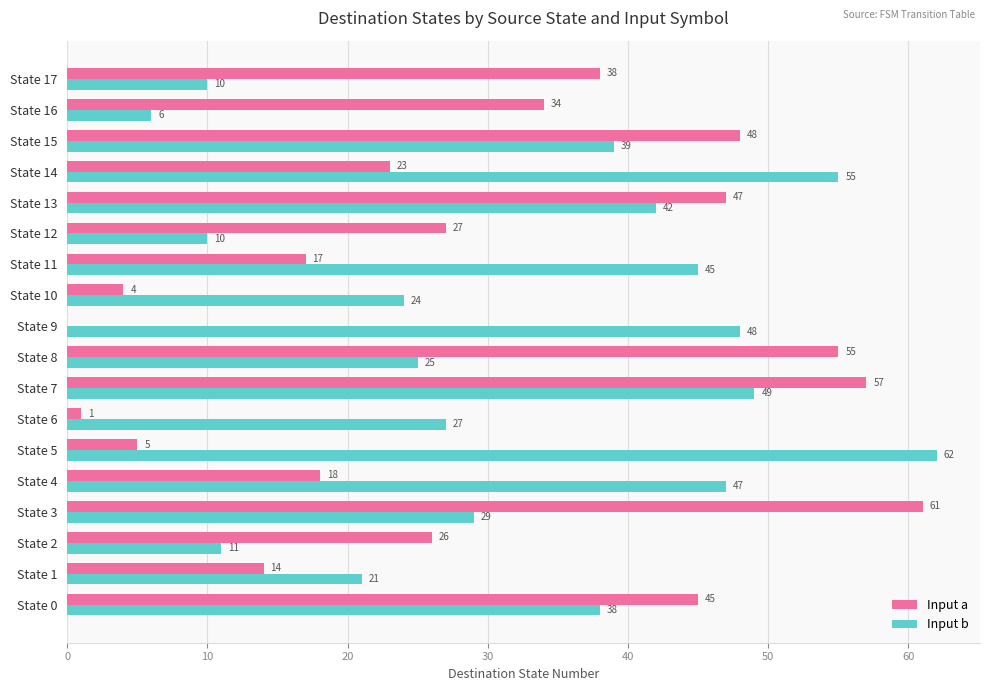

Which series has the largest total across all categories?

Input b